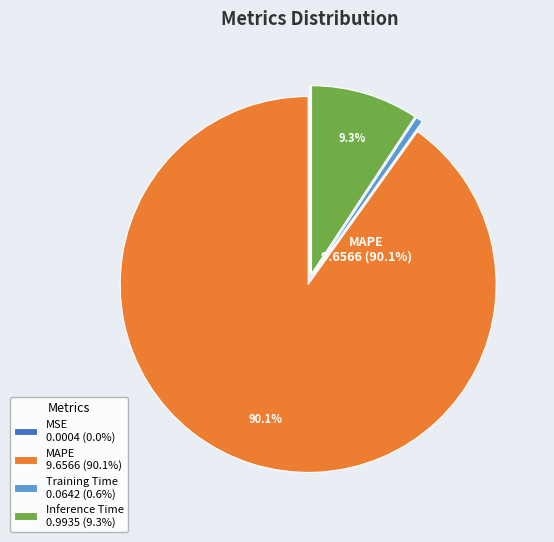

Is Training Time 0.0642 (0.6%) the majority of the pie?

No